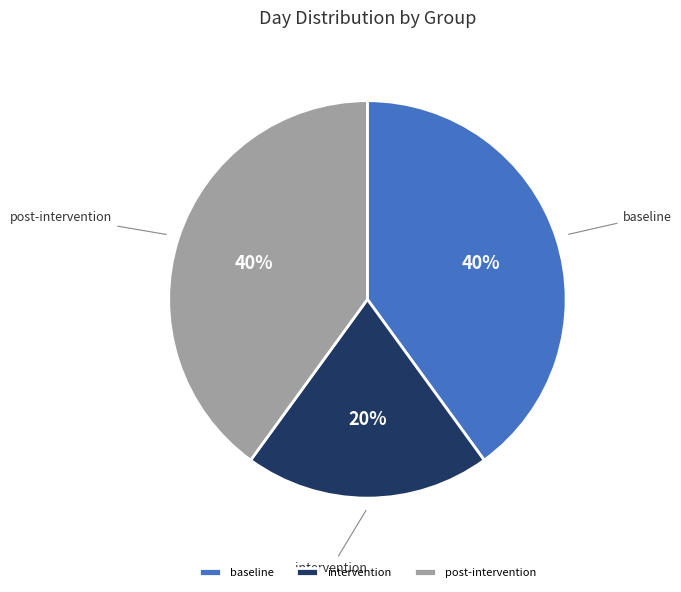

True or false: baseline accounts for 40% of the total.

True